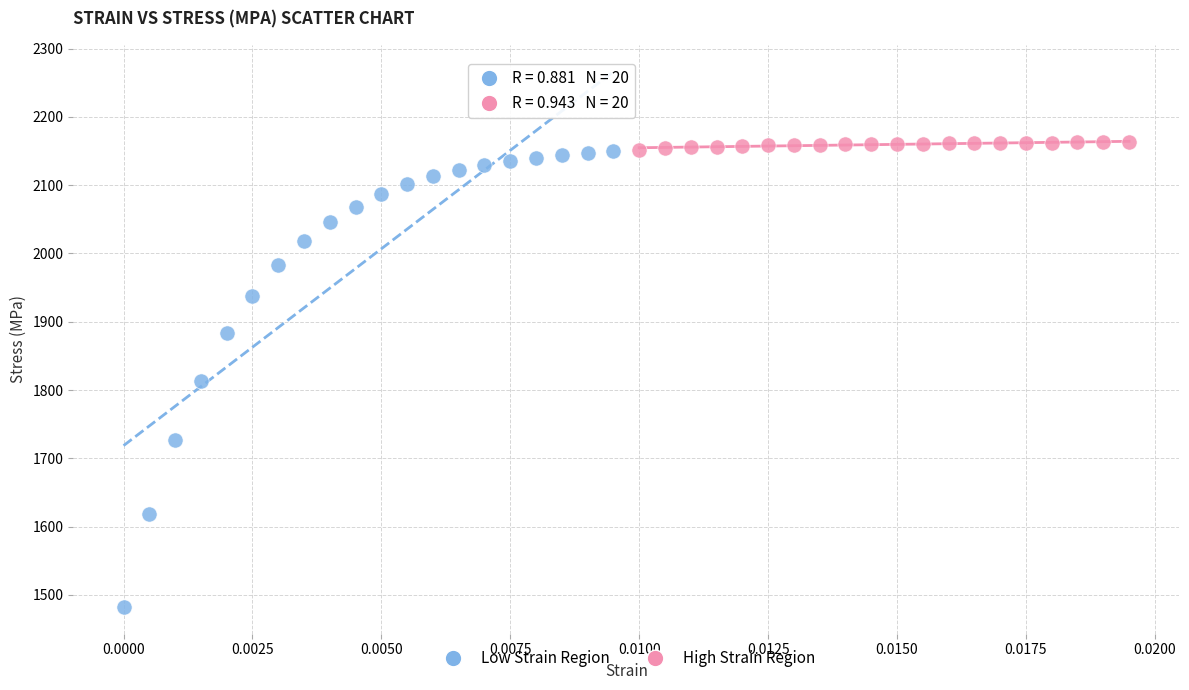

Which series has the largest Y range (max minus min)?

Low Strain Region